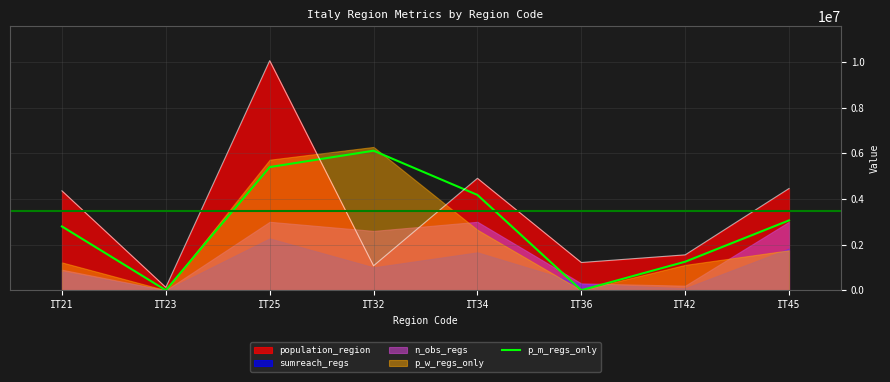

The value of population_region at IT42 is 2691129.0. True or false?

False